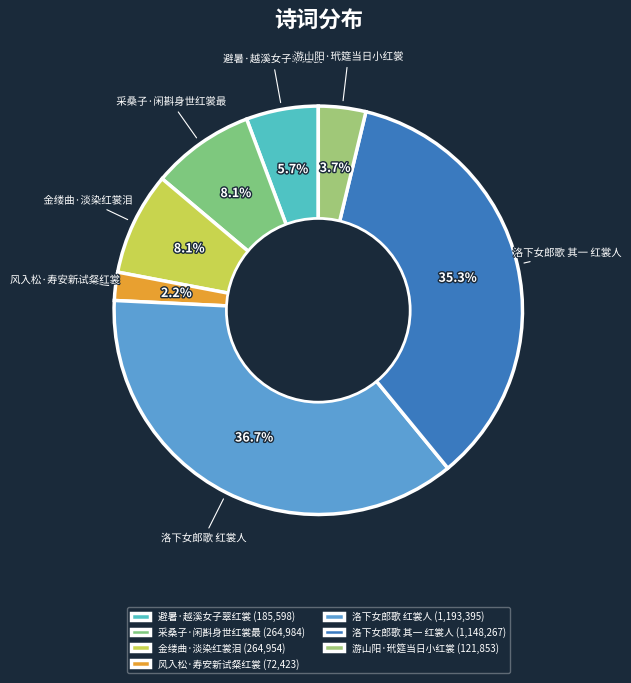

To the nearest percent, what percentage of the pie is 风入松·寿安新试粲红裳?

2%